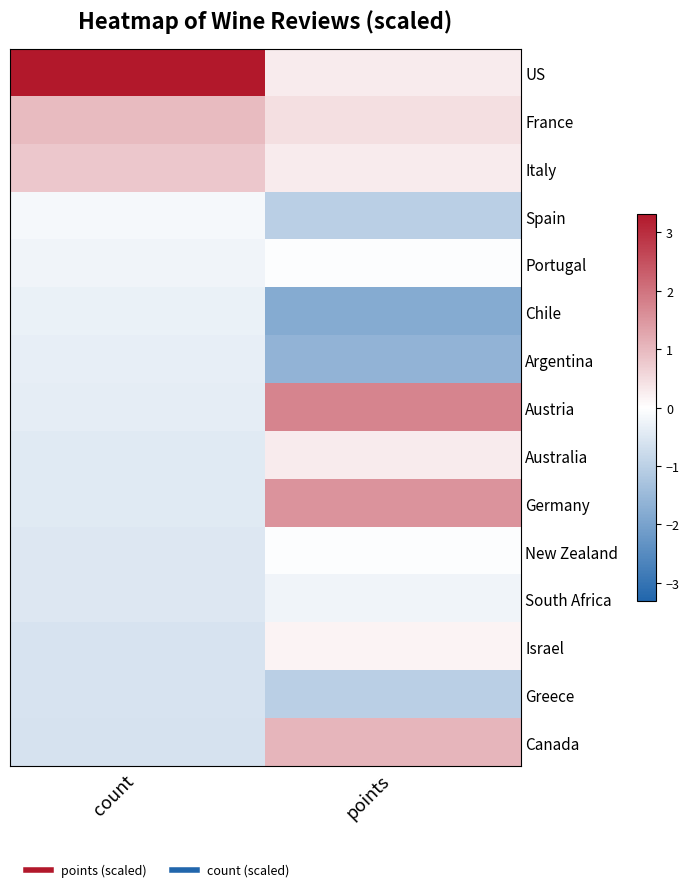

Reading right to left, transcribe all the data shown in this chart.

US: points=0.3	count=3.3
France: points=0.5	count=1.0
Italy: points=0.3	count=0.8
Spain: points=-1.0	count=-0.1
Portugal: points=-0.0	count=-0.2
Chile: points=-1.8	count=-0.3
Argentina: points=-1.6	count=-0.3
Austria: points=1.7	count=-0.4
Australia: points=0.3	count=-0.5
Germany: points=1.5	count=-0.5
New Zealand: points=-0.0	count=-0.5
South Africa: points=-0.2	count=-0.5
Israel: points=0.2	count=-0.6
Greece: points=-1.0	count=-0.6
Canada: points=1.1	count=-0.6